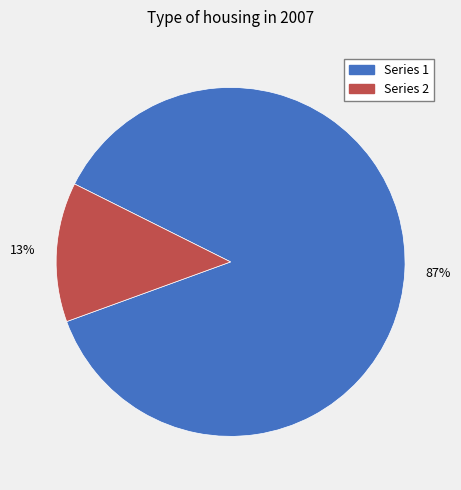

Which slice is the smallest?

13%